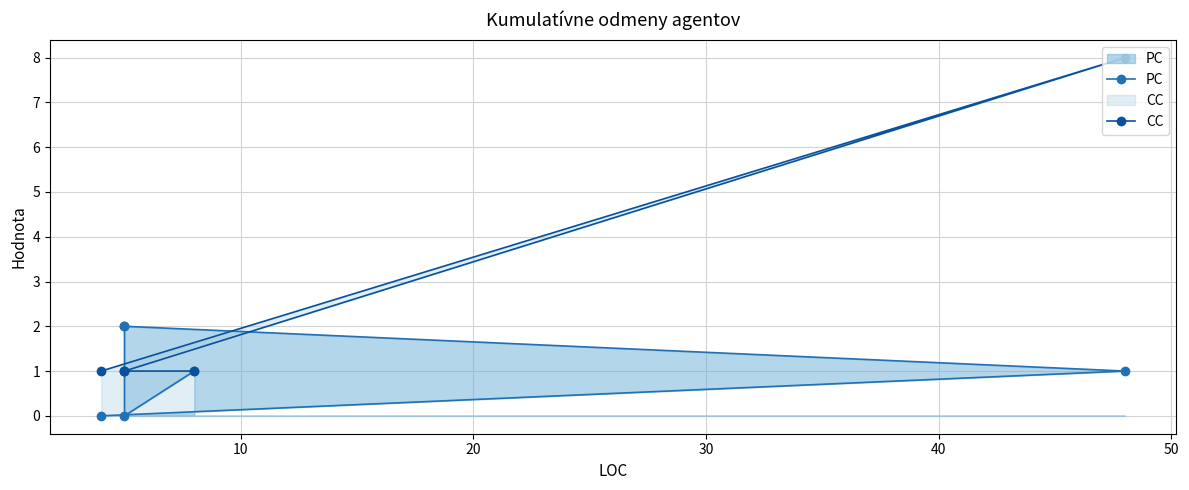

How many times do CC and PC cross each other?

2